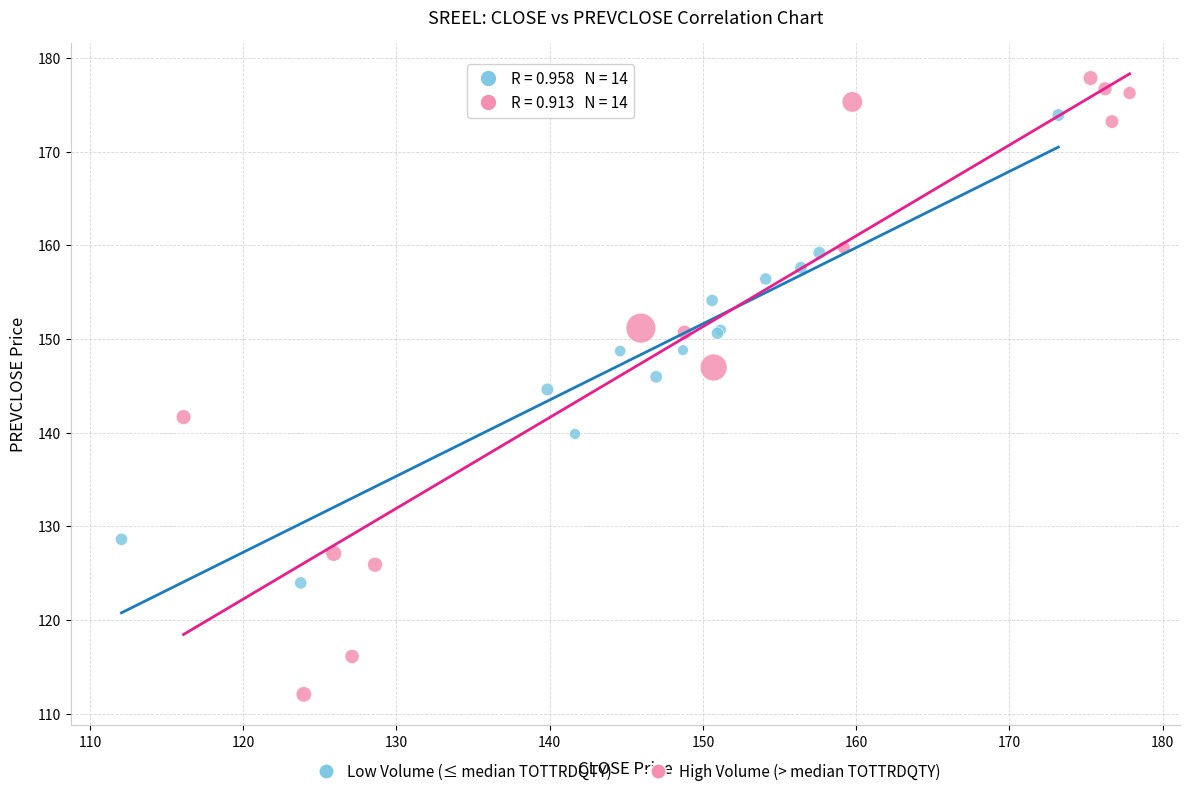

Which series contains the lowest Y value?

High Volume (> median TOTTRDQTY)